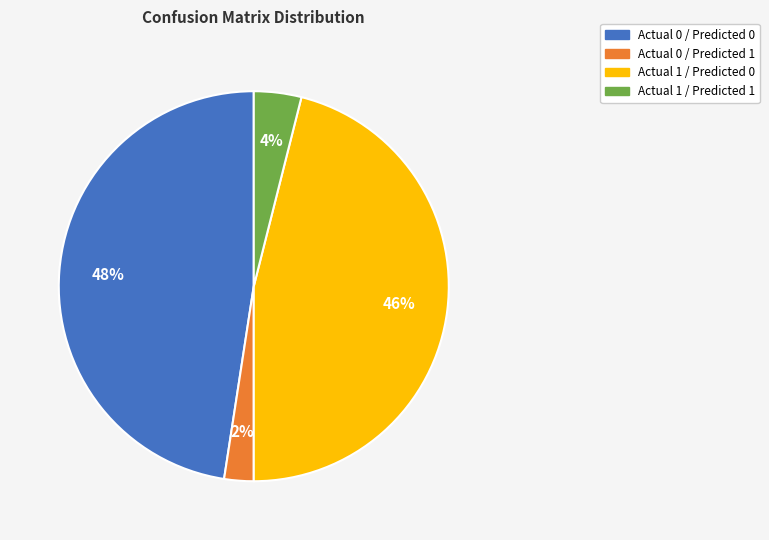

Between Actual 0 / Predicted 1 and Actual 1 / Predicted 1, which is larger?

Actual 1 / Predicted 1